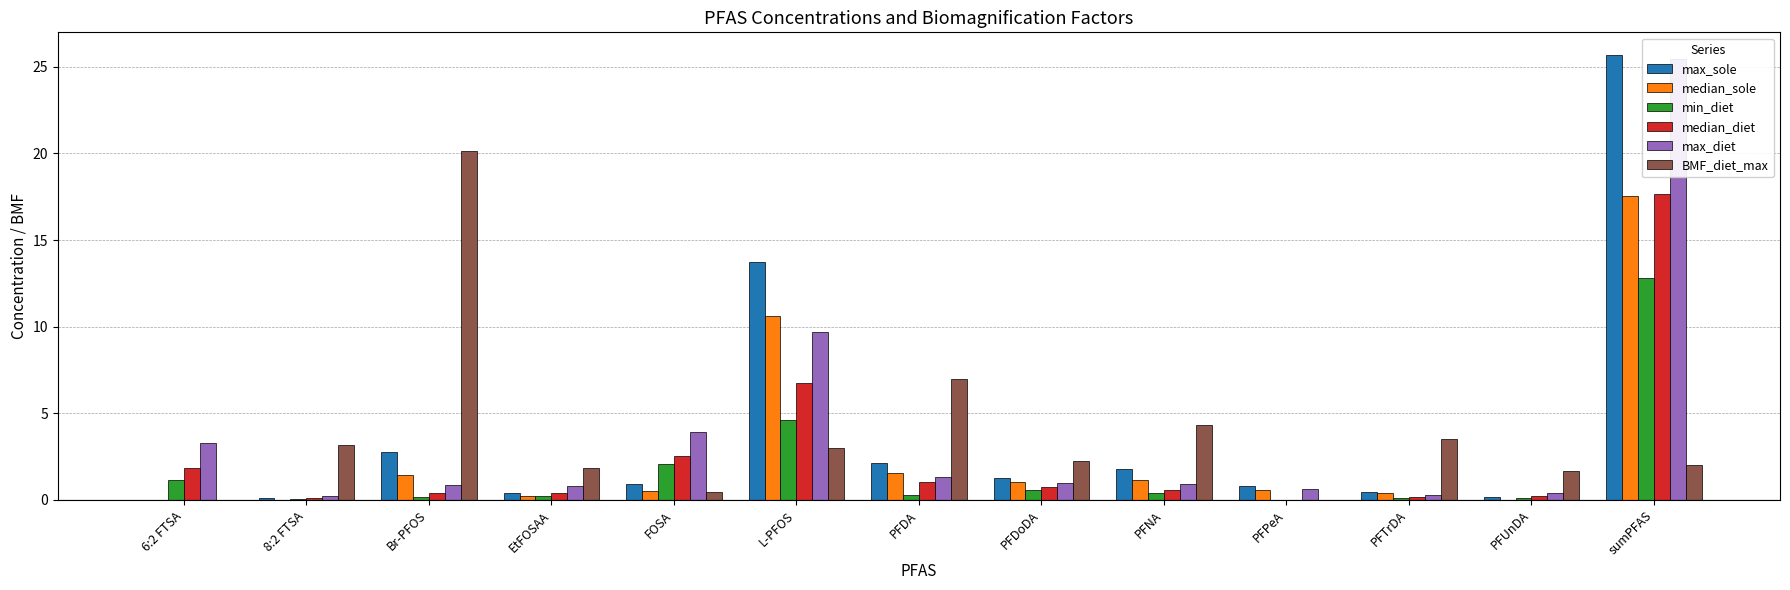

Rank the series by their maximum value, from highest to lowest.

max_sole, max_diet, BMF_diet_max, median_diet, median_sole, min_diet